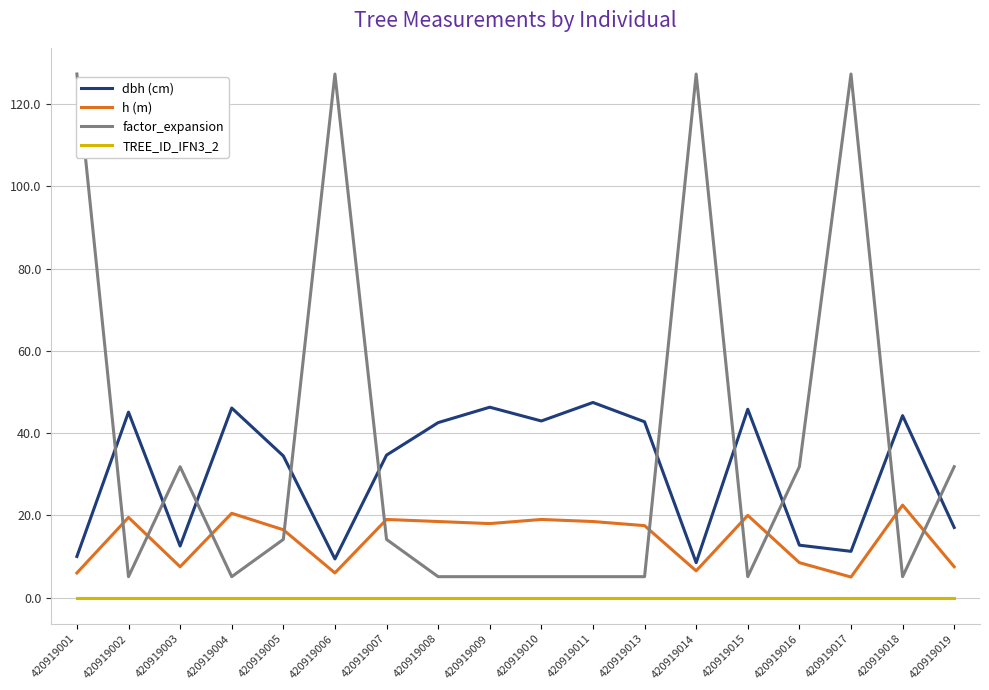

True or false: dbh (cm) has a value of 9.2 at 420919007.

False